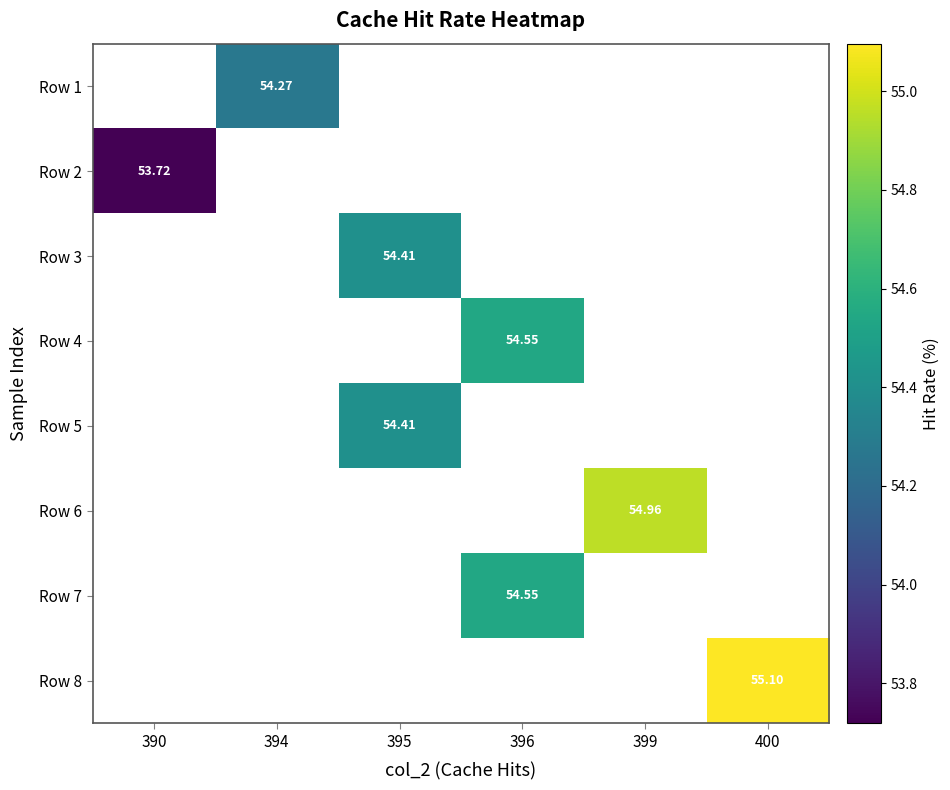

Which label corresponds to the smallest value in the chart?

390